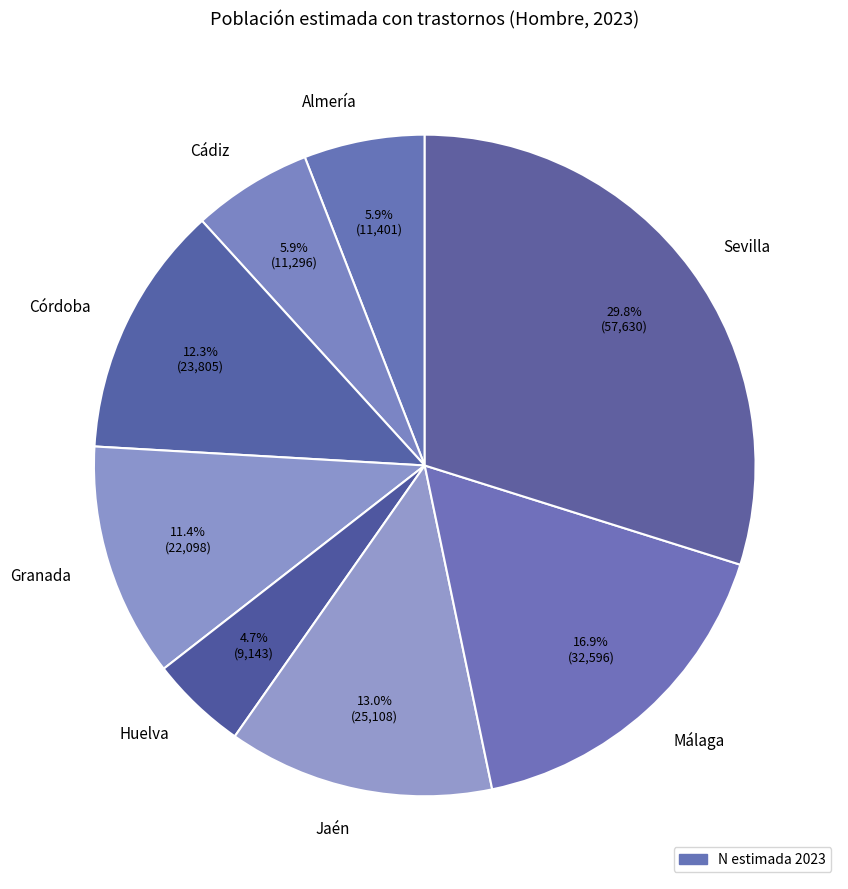

What percentage is NOT represented by Granada?

88.6%